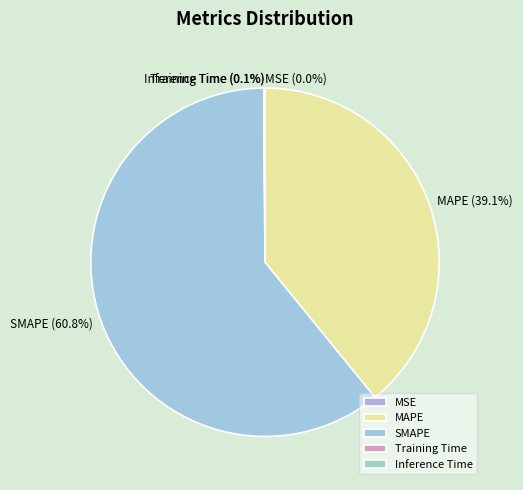

Which slice is the largest?

SMAPE